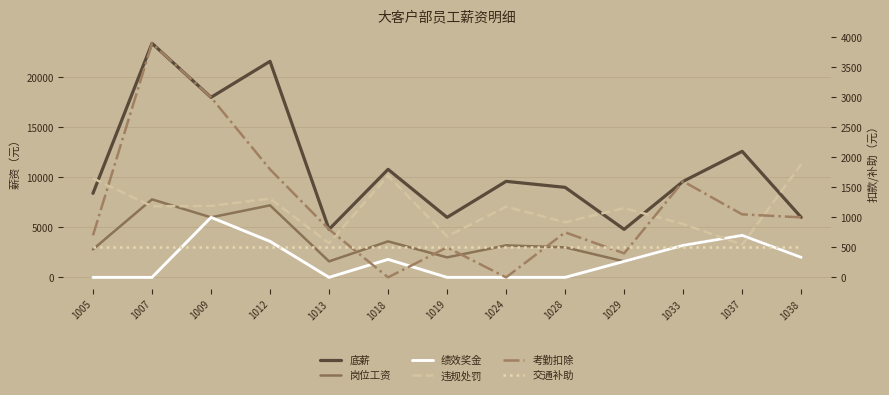

The value of 考勤扣除 at 1018 is 0. True or false?

True